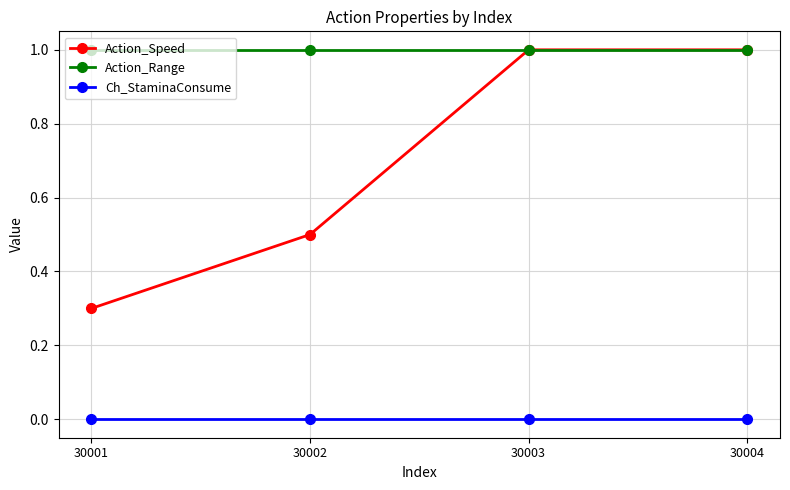

Does the chart have visible grid lines?

Yes